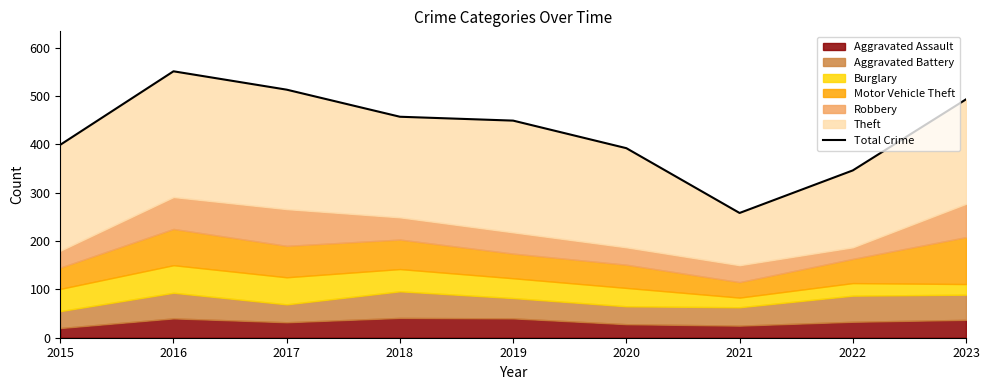

True or false: the data has more than 2 interior local peaks.

False